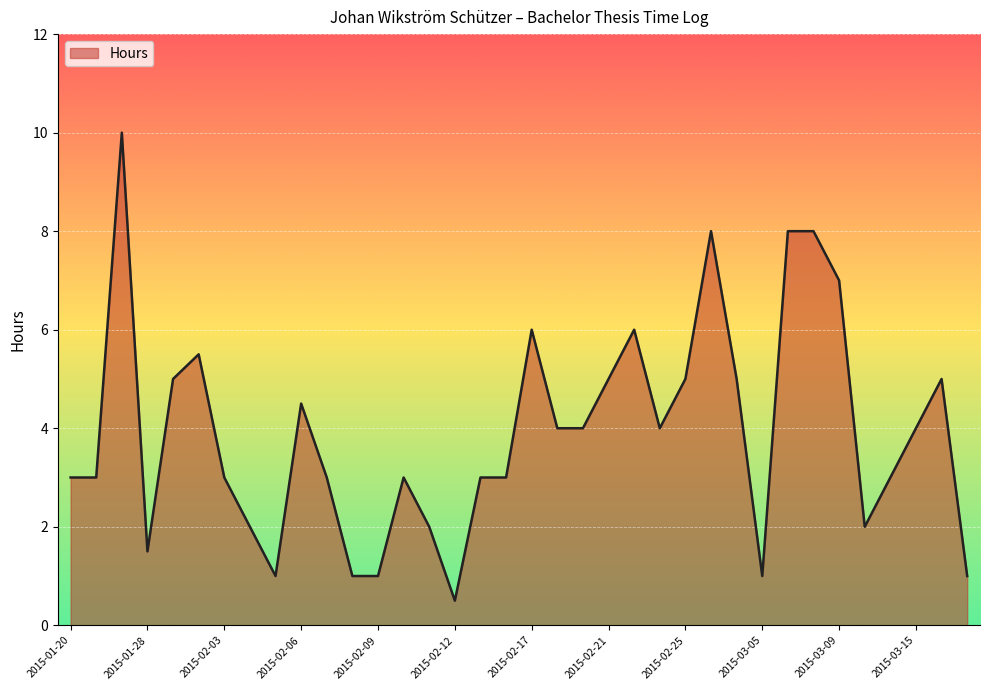

What is the minimum value shown in the chart?

0.5